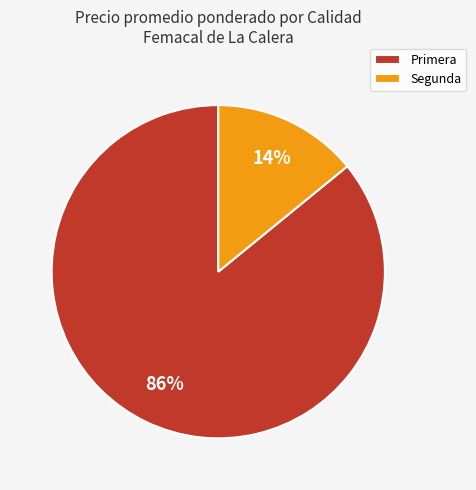

Is Segunda the majority of the pie?

No